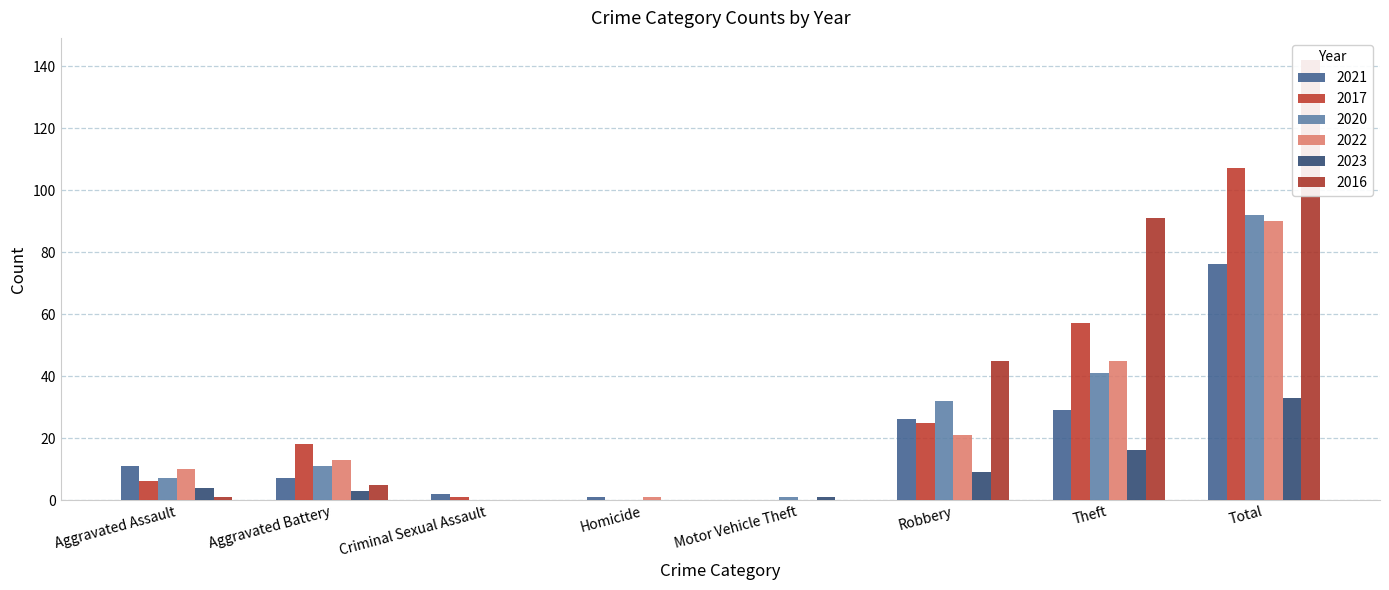

Which series has the widest spread of values?

2016